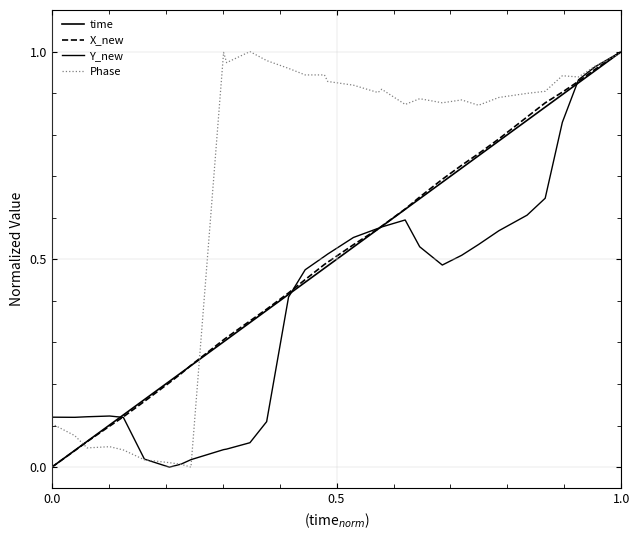

What is the difference between the maximum and minimum values in the Phase series?

1.0